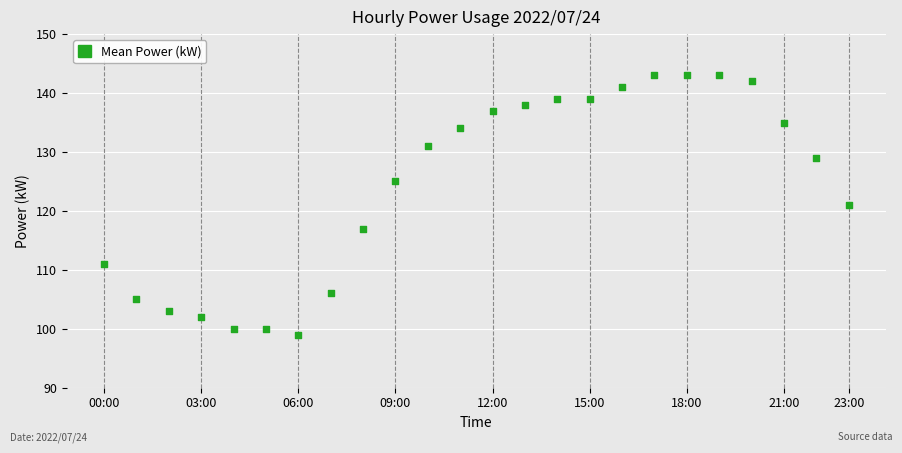

What is the range of Y values (max minus min)?

44